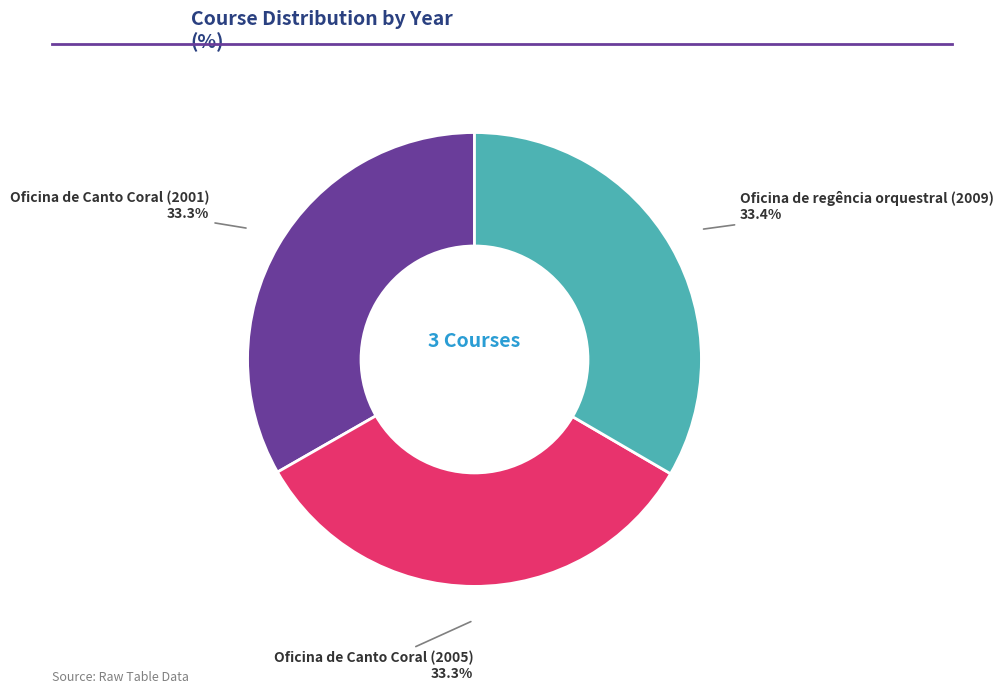

To the nearest percent, what is the average slice percentage?

33%